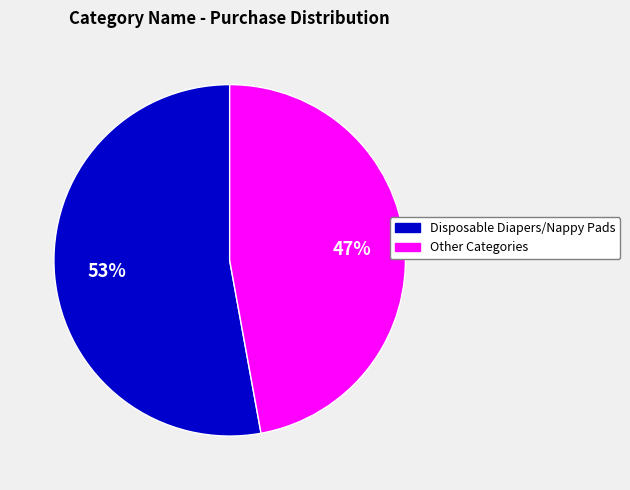

How many slices are in this pie chart?

2